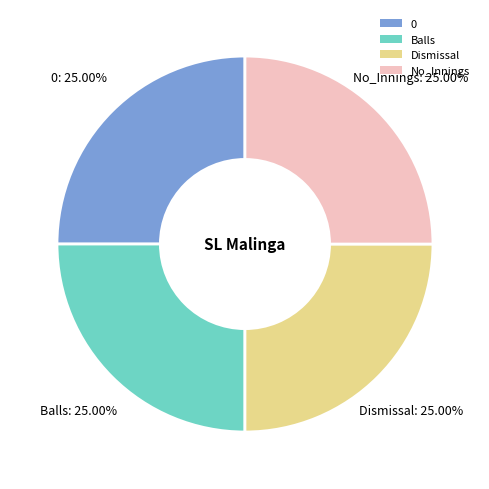

Is there any slice that represents more than half of the pie?

No